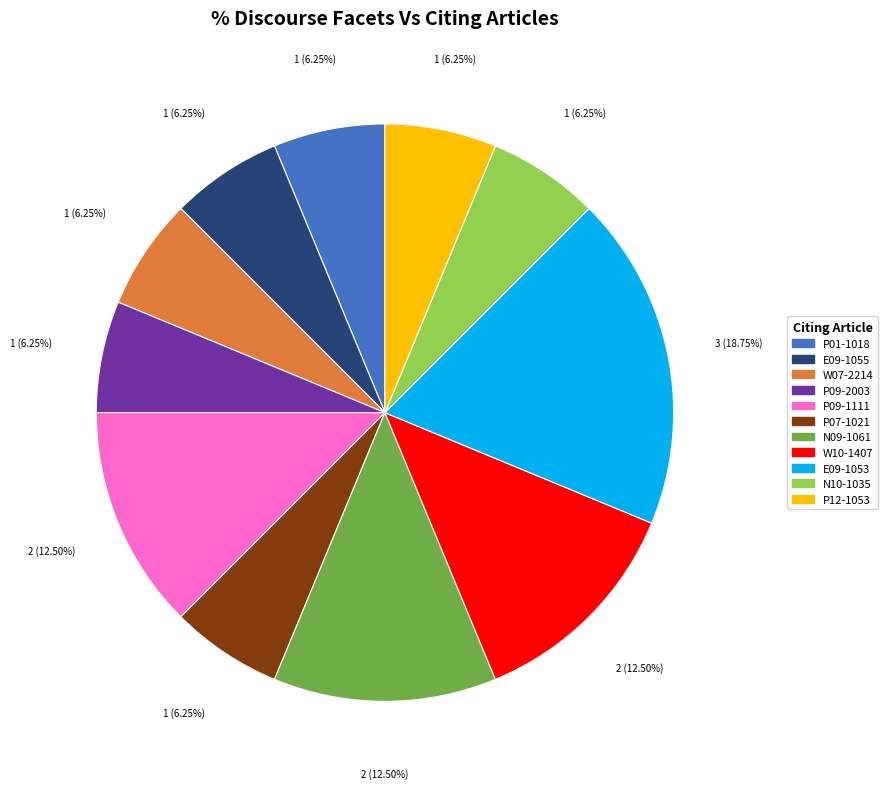

Do P07-1021 and P12-1053 together represent more than half of the pie?

No